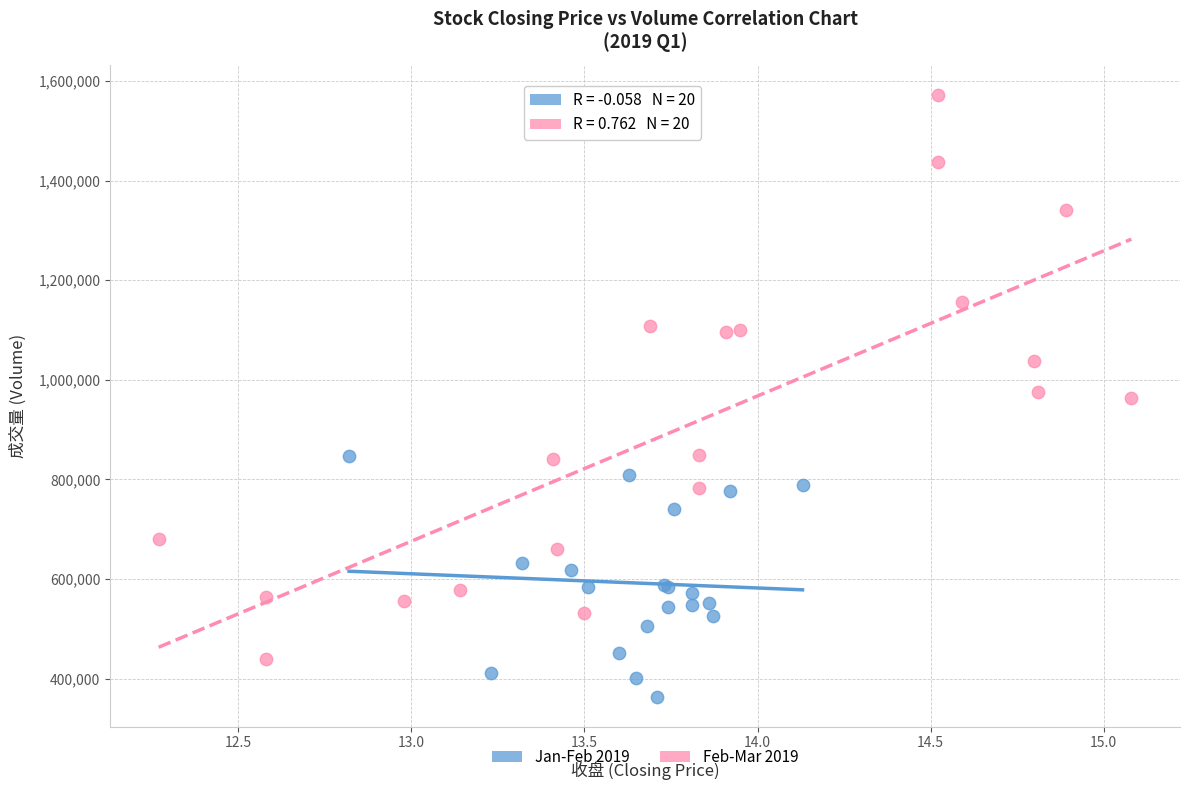

Which series has the largest Y range (max minus min)?

Feb-Mar 2019